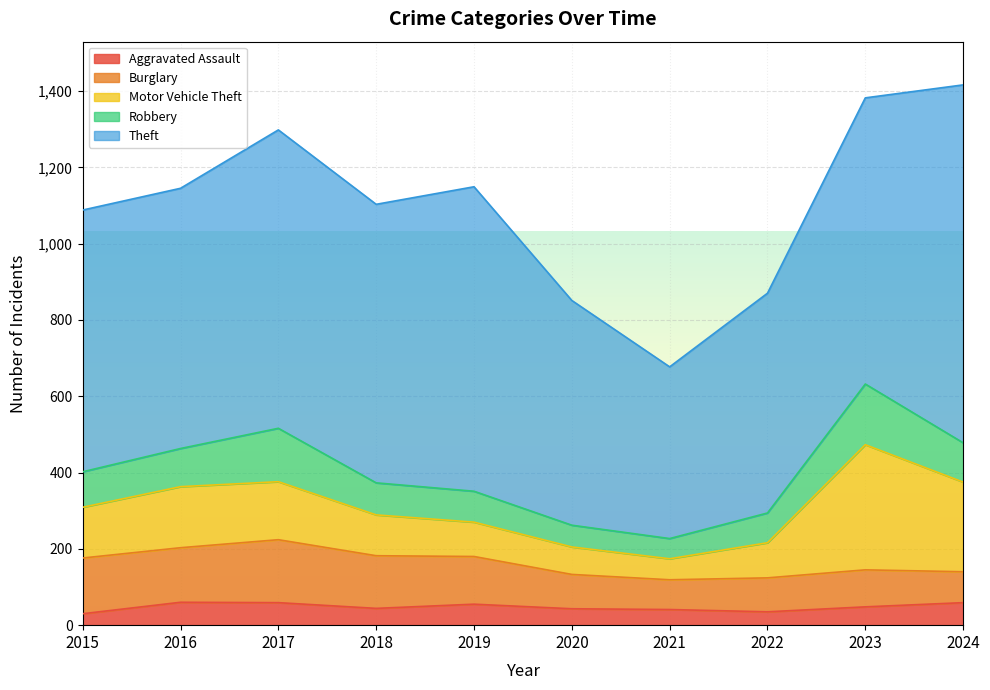

True or false: Robbery and Theft cross at least once.

False